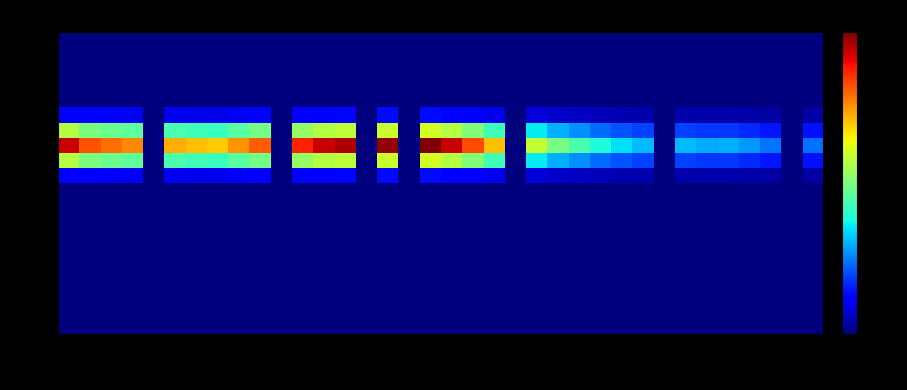

Reading right to left, extract all data points from this chart.

row_0: 0.0	0.0	0.0	0.0	0.0	0.0	0.0	0.0	0.0	0.0	0.0	0.0	0.0	0.0	0.0	0.0	0.0	0.0	0.0	0.0	0.0	0.0	0.0	0.0	0.0	0.0	0.0	0.0	0.0	0.0	0.0	0.0	0.0	0.0	0.0	0.0
row_1: 0.0	0.0	0.0	0.0	0.0	0.0	0.0	0.0	0.0	0.0	0.0	0.0	0.0	0.0	0.0	0.0	0.0	0.0	0.0	0.0	0.0	0.0	0.0	0.0	0.0	0.0	0.0	0.0	0.0	0.0	0.0	0.0	0.0	0.0	0.0	0.0
row_2: 0.0	0.0	0.0	0.0	0.0	0.0	0.0	0.0	0.0	0.0	0.0	0.0	0.0	0.0	0.0	0.0	0.0	0.0	0.0	0.0	0.0	0.0	0.0	0.0	0.0	0.0	0.0	0.0	0.0	0.0	0.0	0.0	0.0	0.0	0.0	0.0
row_3: 0.0	0.0	0.0	0.0	0.0	0.0	0.0	0.0	0.0	0.0	0.0	0.0	0.0	0.0	0.0	0.0	0.0	0.0	0.0	0.0	0.0	0.0	0.0	0.0	0.0	0.0	0.0	0.0	0.0	0.0	0.0	0.0	0.0	0.0	0.0	0.0
row_4: 0.0	0.0	0.0	0.0	0.0	0.0	0.0	0.0	0.0	0.0	0.0	0.0	0.0	0.0	0.0	0.0	0.0	0.0	0.0	0.0	0.0	0.0	0.0	0.0	0.0	0.0	0.0	0.0	0.0	0.0	0.0	0.0	0.0	0.0	0.0	0.0
row_5: 35.3	0.0	36.0	41.0	44.6	44.3	46.2	0.0	46.5	51.6	57.3	65.9	73.9	88.0	0.0	105.1	124.1	139.4	149.3	0.0	146.9	0.0	143.3	139.9	130.5	0.0	120.8	112.1	103.6	105.6	108.4	0.0	114.2	117.9	123.0	139.7
row_6: 158.4	0.0	161.4	183.8	199.8	198.6	207.3	0.0	208.6	231.1	256.8	295.2	331.4	394.6	0.0	471.1	556.0	624.9	669.2	0.0	658.4	0.0	642.1	626.9	584.8	0.0	541.2	502.4	464.2	473.1	485.7	0.0	511.7	528.4	551.1	626.0
row_7: 261.2	0.0	266.1	303.1	329.3	327.5	341.7	0.0	343.9	381.1	423.4	486.7	546.4	650.6	0.0	776.8	916.7	1030.4	1103.3	0.0	1085.5	0.0	1058.7	1033.6	964.1	0.0	892.3	828.4	765.4	780.1	800.7	0.0	843.6	871.2	908.6	1032.1
row_8: 158.4	0.0	161.4	183.8	199.8	198.6	207.3	0.0	208.6	231.1	256.8	295.2	331.4	394.6	0.0	471.1	556.0	624.9	669.2	0.0	658.4	0.0	642.1	626.9	584.8	0.0	541.2	502.4	464.2	473.1	485.7	0.0	511.7	528.4	551.1	626.0
row_9: 35.3	0.0	36.0	41.0	44.6	44.3	46.2	0.0	46.5	51.6	57.3	65.9	73.9	88.0	0.0	105.1	124.1	139.4	149.3	0.0	146.9	0.0	143.3	139.9	130.5	0.0	120.8	112.1	103.6	105.6	108.4	0.0	114.2	117.9	123.0	139.7
row_10: 0.0	0.0	0.0	0.0	0.0	0.0	0.0	0.0	0.0	0.0	0.0	0.0	0.0	0.0	0.0	0.0	0.0	0.0	0.0	0.0	0.0	0.0	0.0	0.0	0.0	0.0	0.0	0.0	0.0	0.0	0.0	0.0	0.0	0.0	0.0	0.0
row_11: 0.0	0.0	0.0	0.0	0.0	0.0	0.0	0.0	0.0	0.0	0.0	0.0	0.0	0.0	0.0	0.0	0.0	0.0	0.0	0.0	0.0	0.0	0.0	0.0	0.0	0.0	0.0	0.0	0.0	0.0	0.0	0.0	0.0	0.0	0.0	0.0
row_12: 0.0	0.0	0.0	0.0	0.0	0.0	0.0	0.0	0.0	0.0	0.0	0.0	0.0	0.0	0.0	0.0	0.0	0.0	0.0	0.0	0.0	0.0	0.0	0.0	0.0	0.0	0.0	0.0	0.0	0.0	0.0	0.0	0.0	0.0	0.0	0.0
row_13: 0.0	0.0	0.0	0.0	0.0	0.0	0.0	0.0	0.0	0.0	0.0	0.0	0.0	0.0	0.0	0.0	0.0	0.0	0.0	0.0	0.0	0.0	0.0	0.0	0.0	0.0	0.0	0.0	0.0	0.0	0.0	0.0	0.0	0.0	0.0	0.0
row_14: 0.0	0.0	0.0	0.0	0.0	0.0	0.0	0.0	0.0	0.0	0.0	0.0	0.0	0.0	0.0	0.0	0.0	0.0	0.0	0.0	0.0	0.0	0.0	0.0	0.0	0.0	0.0	0.0	0.0	0.0	0.0	0.0	0.0	0.0	0.0	0.0
row_15: 0.0	0.0	0.0	0.0	0.0	0.0	0.0	0.0	0.0	0.0	0.0	0.0	0.0	0.0	0.0	0.0	0.0	0.0	0.0	0.0	0.0	0.0	0.0	0.0	0.0	0.0	0.0	0.0	0.0	0.0	0.0	0.0	0.0	0.0	0.0	0.0
row_16: 0.0	0.0	0.0	0.0	0.0	0.0	0.0	0.0	0.0	0.0	0.0	0.0	0.0	0.0	0.0	0.0	0.0	0.0	0.0	0.0	0.0	0.0	0.0	0.0	0.0	0.0	0.0	0.0	0.0	0.0	0.0	0.0	0.0	0.0	0.0	0.0
row_17: 0.0	0.0	0.0	0.0	0.0	0.0	0.0	0.0	0.0	0.0	0.0	0.0	0.0	0.0	0.0	0.0	0.0	0.0	0.0	0.0	0.0	0.0	0.0	0.0	0.0	0.0	0.0	0.0	0.0	0.0	0.0	0.0	0.0	0.0	0.0	0.0
row_18: 0.0	0.0	0.0	0.0	0.0	0.0	0.0	0.0	0.0	0.0	0.0	0.0	0.0	0.0	0.0	0.0	0.0	0.0	0.0	0.0	0.0	0.0	0.0	0.0	0.0	0.0	0.0	0.0	0.0	0.0	0.0	0.0	0.0	0.0	0.0	0.0
row_19: 0.0	0.0	0.0	0.0	0.0	0.0	0.0	0.0	0.0	0.0	0.0	0.0	0.0	0.0	0.0	0.0	0.0	0.0	0.0	0.0	0.0	0.0	0.0	0.0	0.0	0.0	0.0	0.0	0.0	0.0	0.0	0.0	0.0	0.0	0.0	0.0